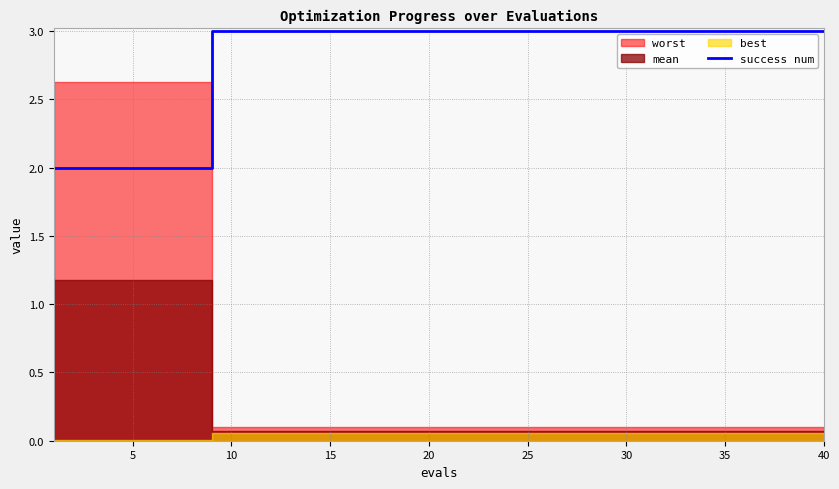

The value of success num at 10 is 5. True or false?

False